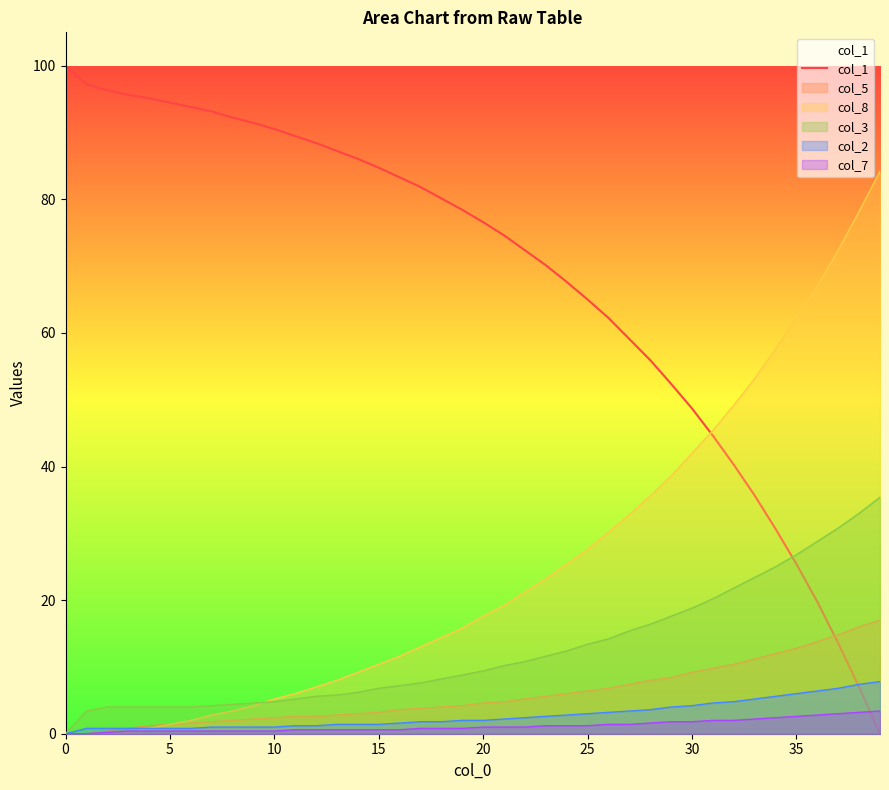

Rank the series by their maximum value, from lowest to highest.

col_7, col_2, col_5, col_3, col_8, col_1